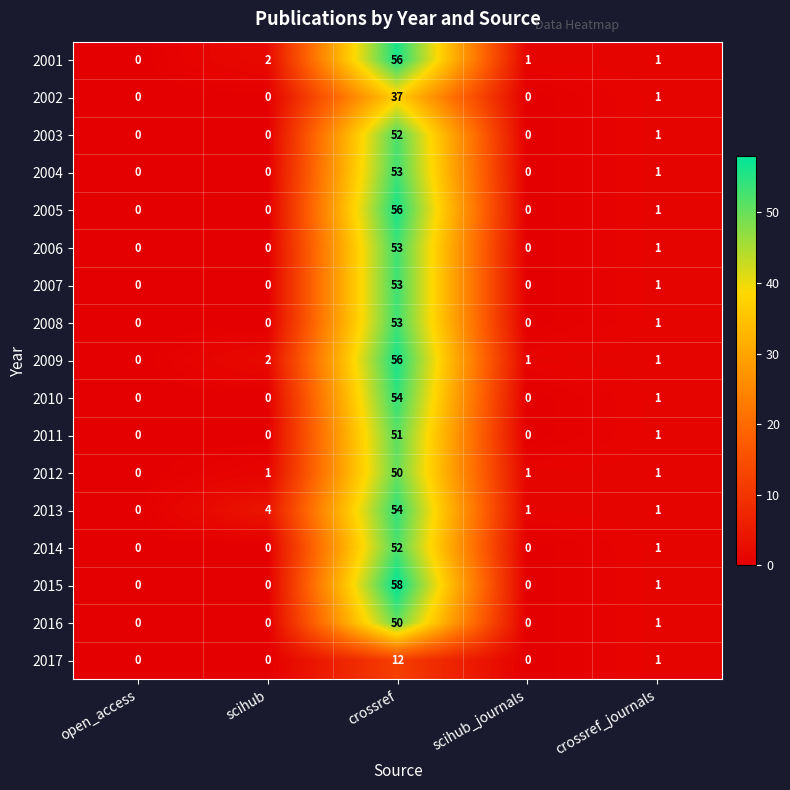

Between scihub and crossref, which series saw the biggest shift?

2015